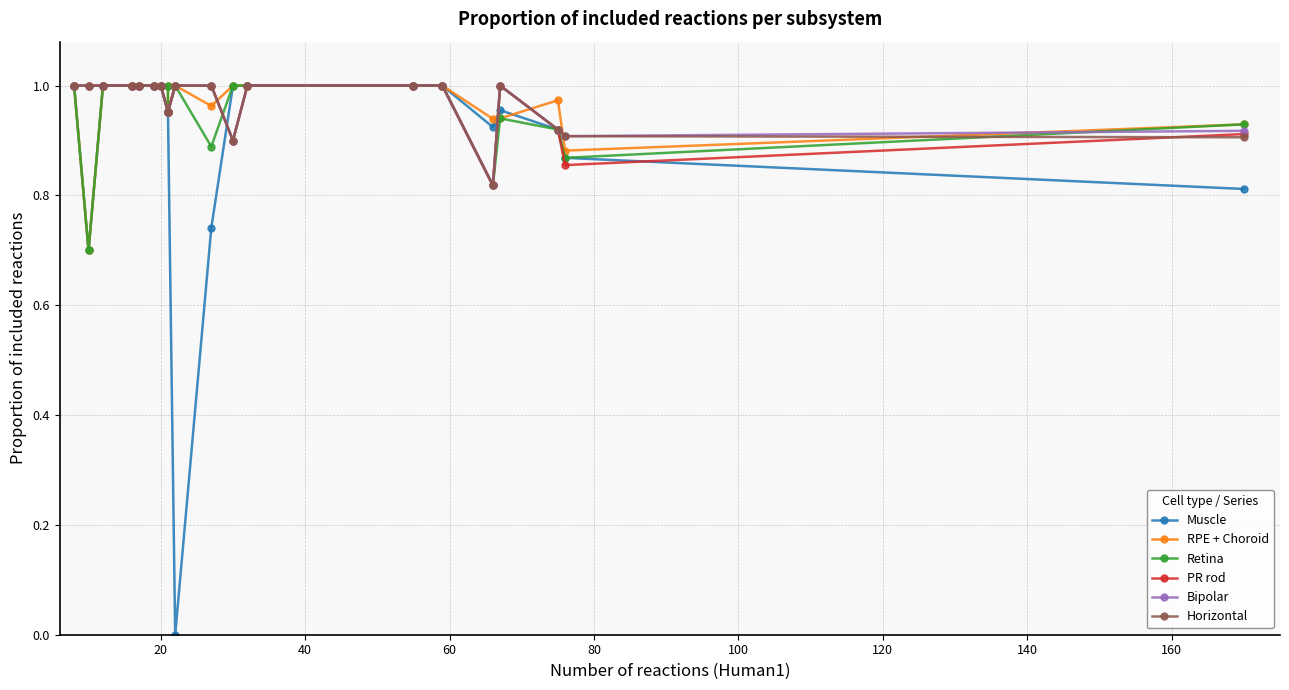

True or false: Horizontal and Retina cross at least once.

True